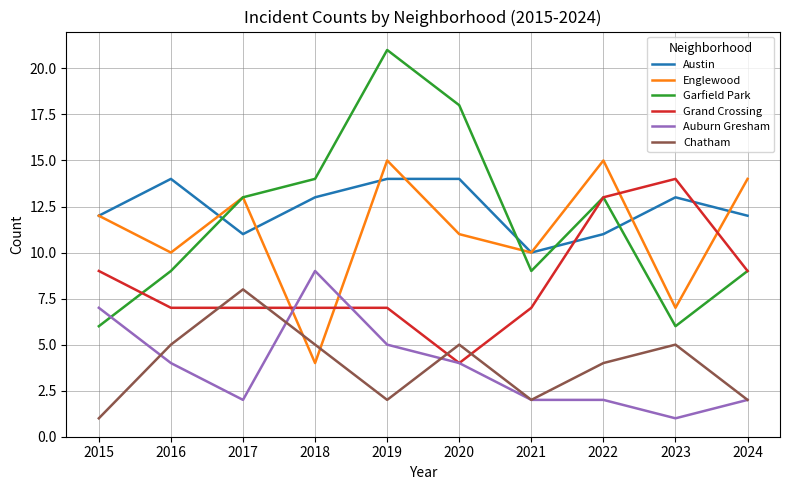

Reading left to right, list all the values displayed in this chart.

Austin: 12	14	11	13	14	14	10	11	13	12
Englewood: 12	10	13	4	15	11	10	15	7	14
Garfield Park: 6	9	13	14	21	18	9	13	6	9
Grand Crossing: 9	7	7	7	7	4	7	13	14	9
Auburn Gresham: 7	4	2	9	5	4	2	2	1	2
Chatham: 1	5	8	5	2	5	2	4	5	2